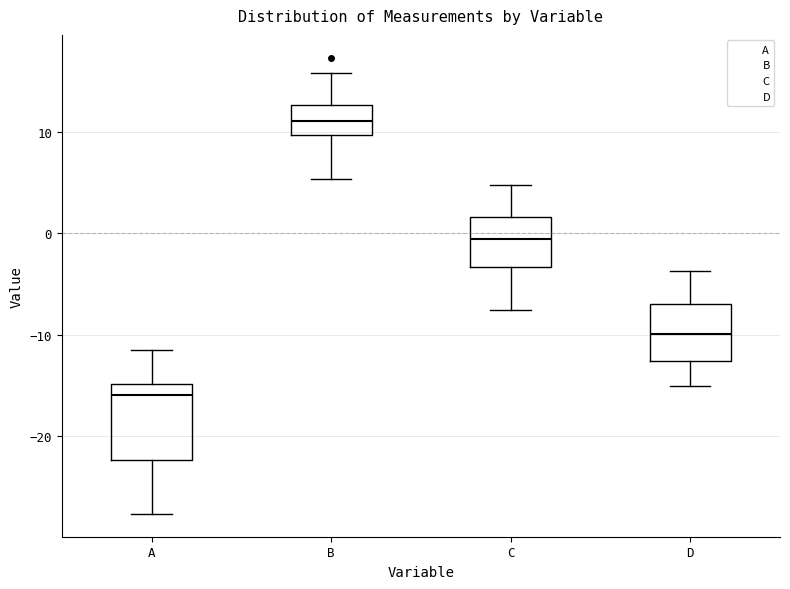

Reading left to right, read every box against the y-axis: the position of its median line, the range the box covers, and the ends of its whiskers. The values are not printed on the chart, so give them approximately, as read against the axis.

A: median -16, box -22 to -15, whiskers -28 to -11
B: median 11, box 10 to 13, whiskers 5 to 16
C: median -1, box -3 to 2, whiskers -8 to 5
D: median -10, box -13 to -7, whiskers -15 to -4